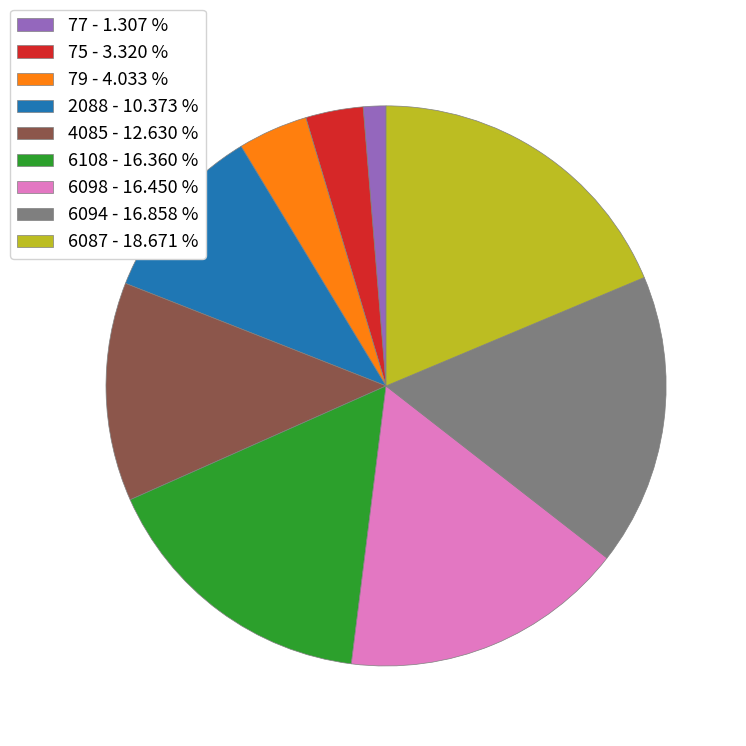

The 2088 slice represents 10% of the pie. True or false?

True